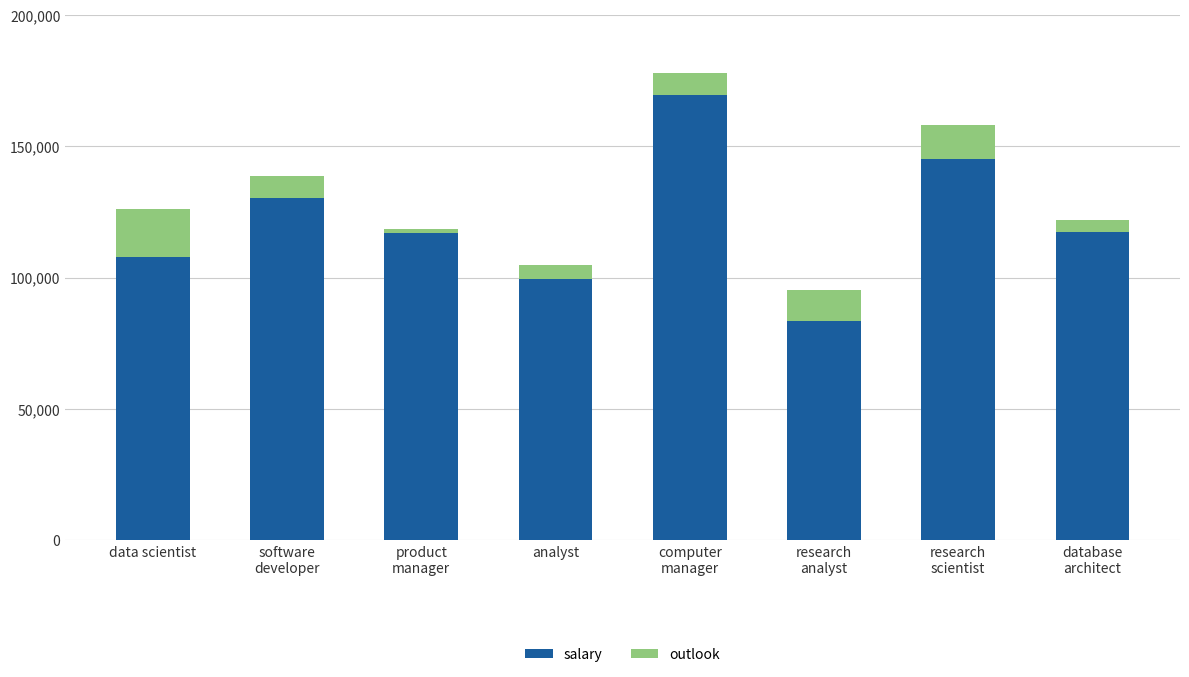

What is the maximum value for salary?

169510